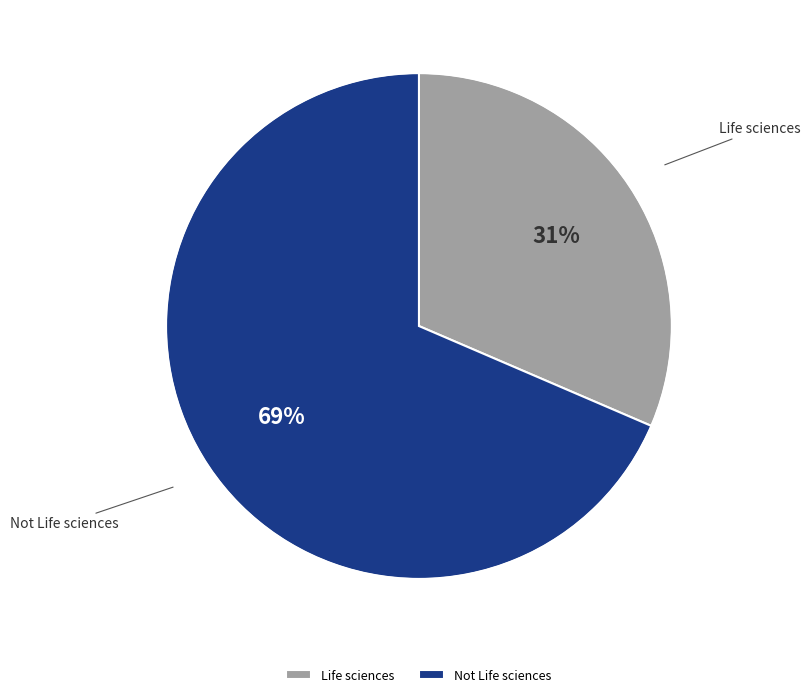

To the nearest percent, what is the average slice percentage?

50%